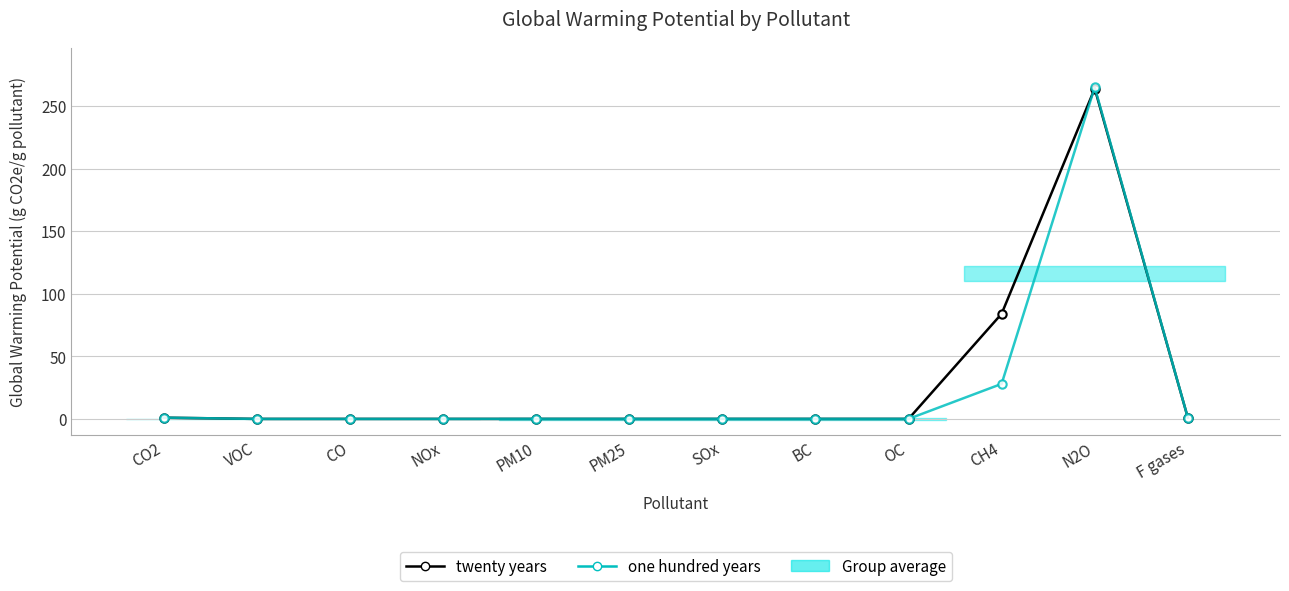

How many intersections are there between twenty years and one hundred years?

1